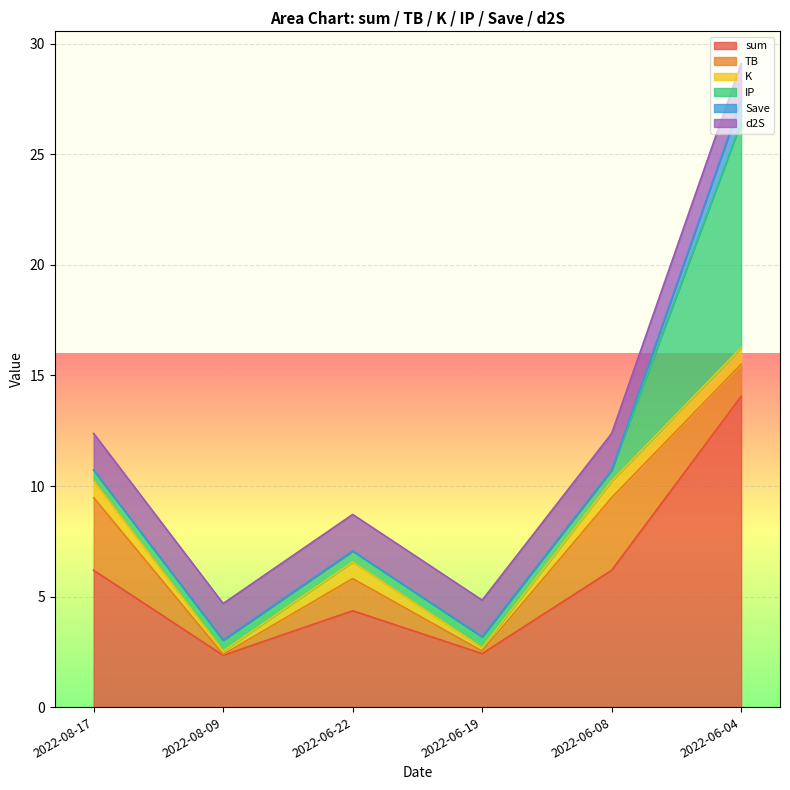

Reading left to right, what are all the values shown in this chart?

sum: 6.2	2.3	4.4	2.4	6.2	14.1
TB: 3.3	0.0	1.5	0.1	3.3	1.5
K: 0.8	0.1	0.8	0.1	0.8	0.8
IP: 0.5	0.5	0.5	0.5	0.5	10.2
Save: 0.0	0.0	0.0	0.0	0.0	1.0
d2S: 1.7	1.7	1.7	1.7	1.7	1.7